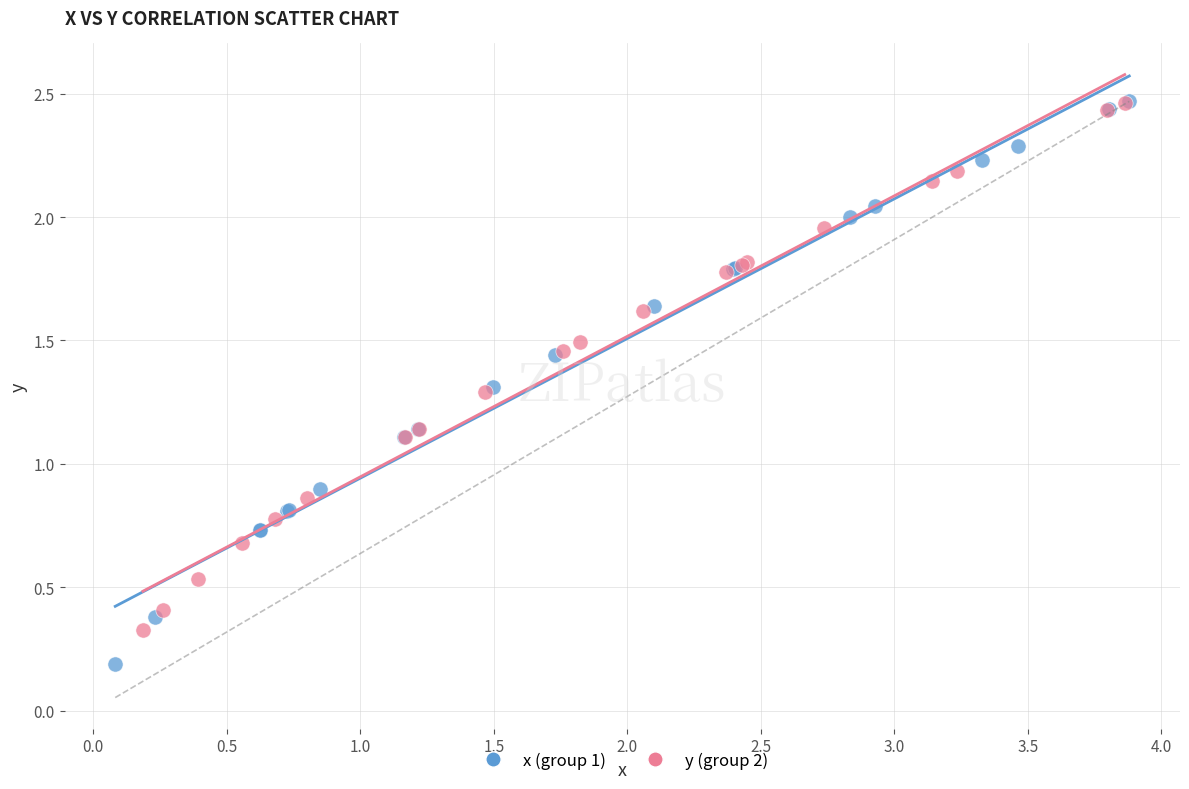

Which series has the largest Y range (max minus min)?

x (group 1)